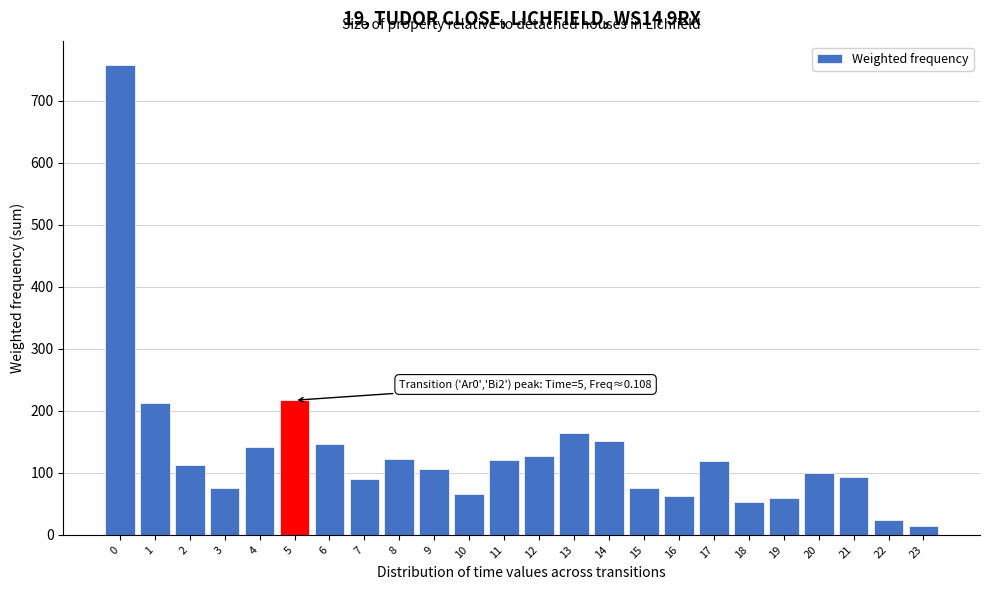

What is the value of the 9th bar from the left?

122.6